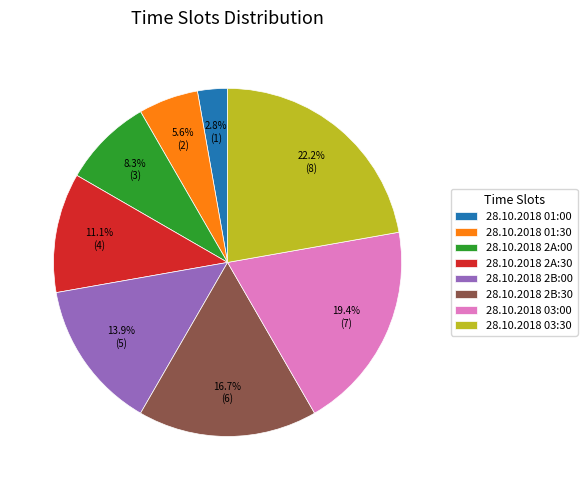

What is the ratio of the value at 28.10.2018 2A:00 to the value at 28.10.2018 01:00?

3.0